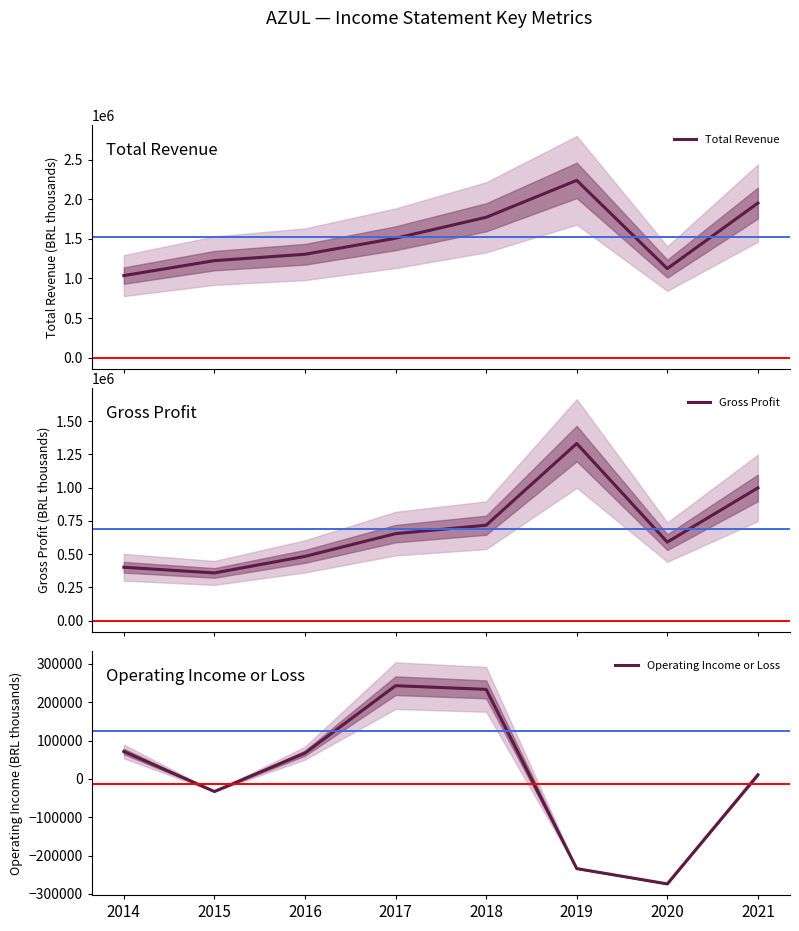

What is the spread (max minus min) of values at 2017?

1264600